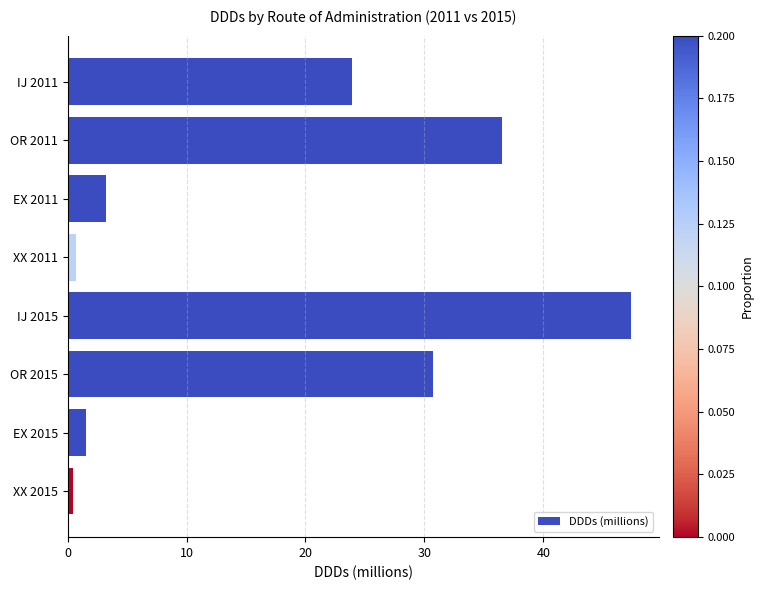

True or false: the data shows 47.3 at IJ 2015.

True